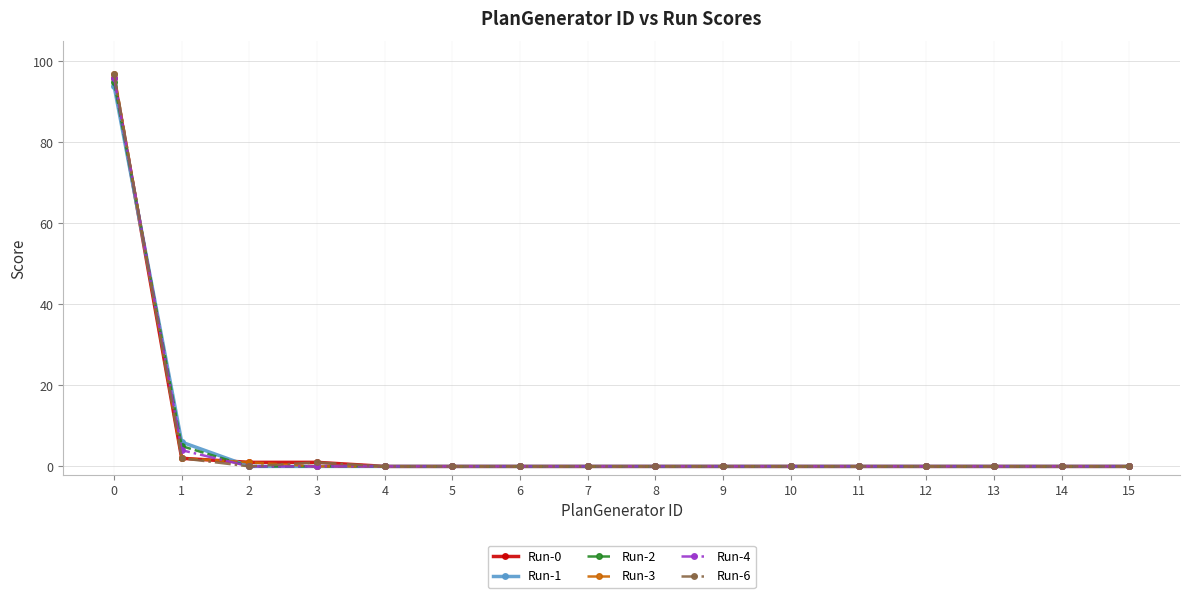

What is the maximum value shown in the chart?

97